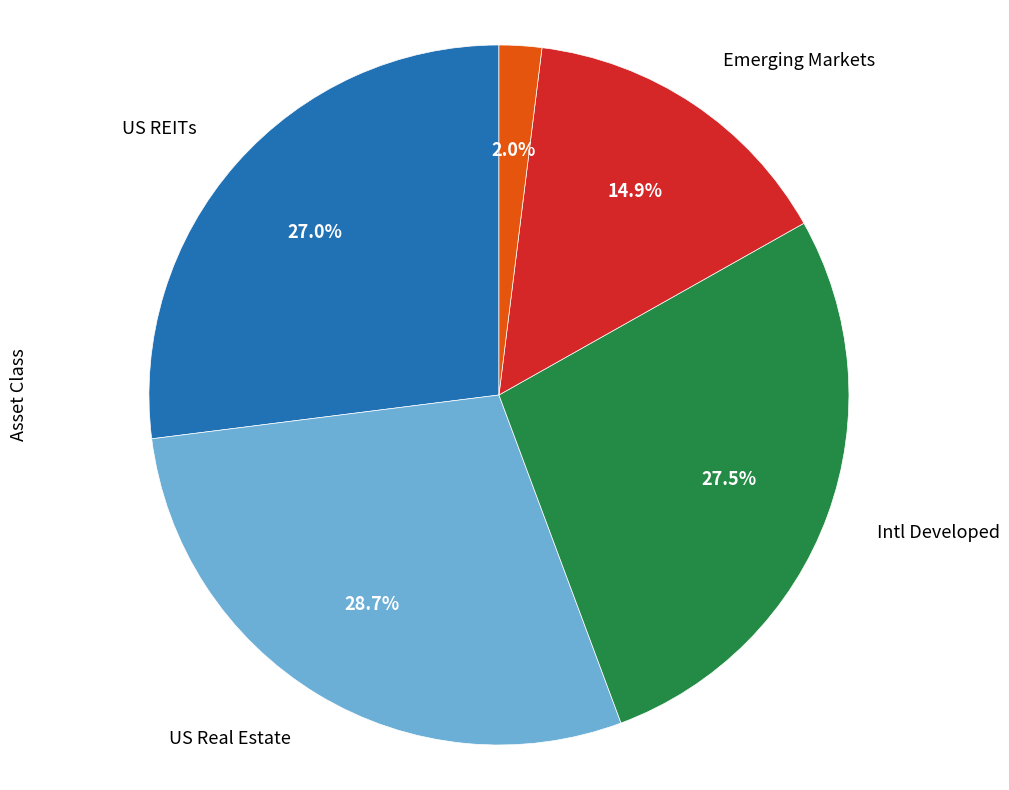

How many slices are in this pie chart?

5